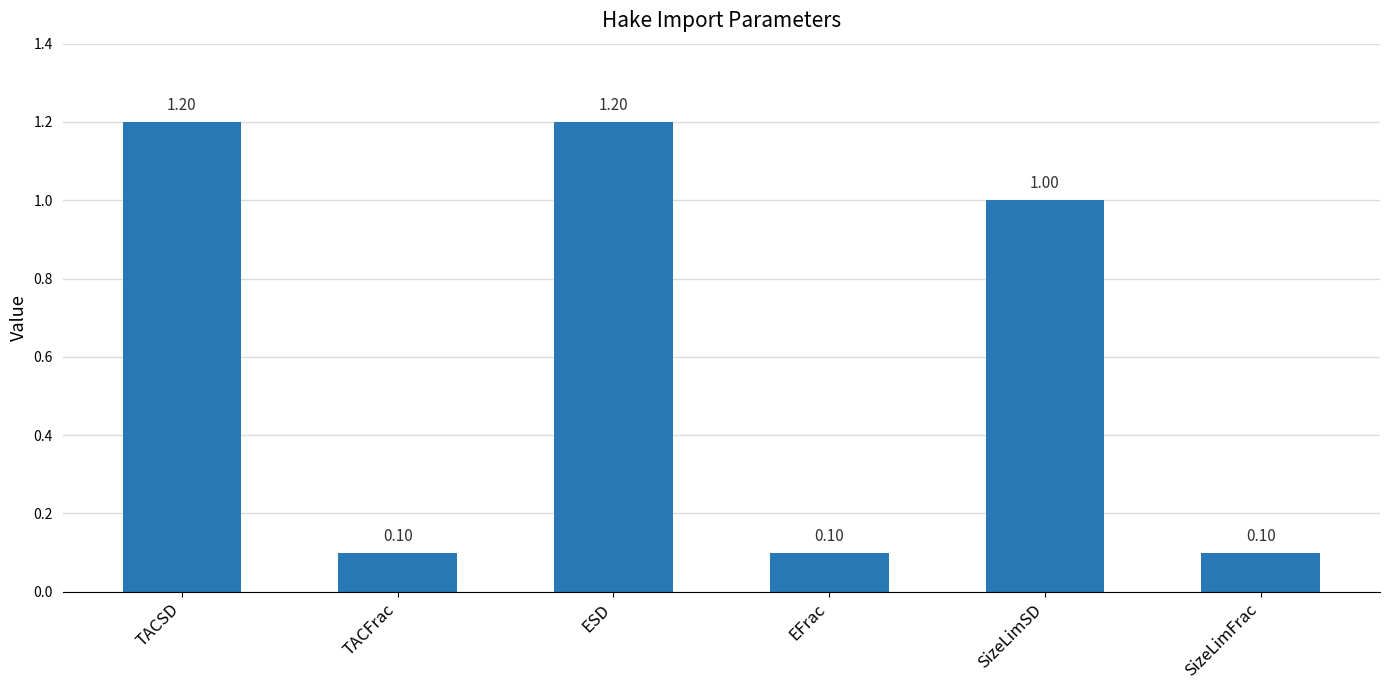

What is the average value?

0.6